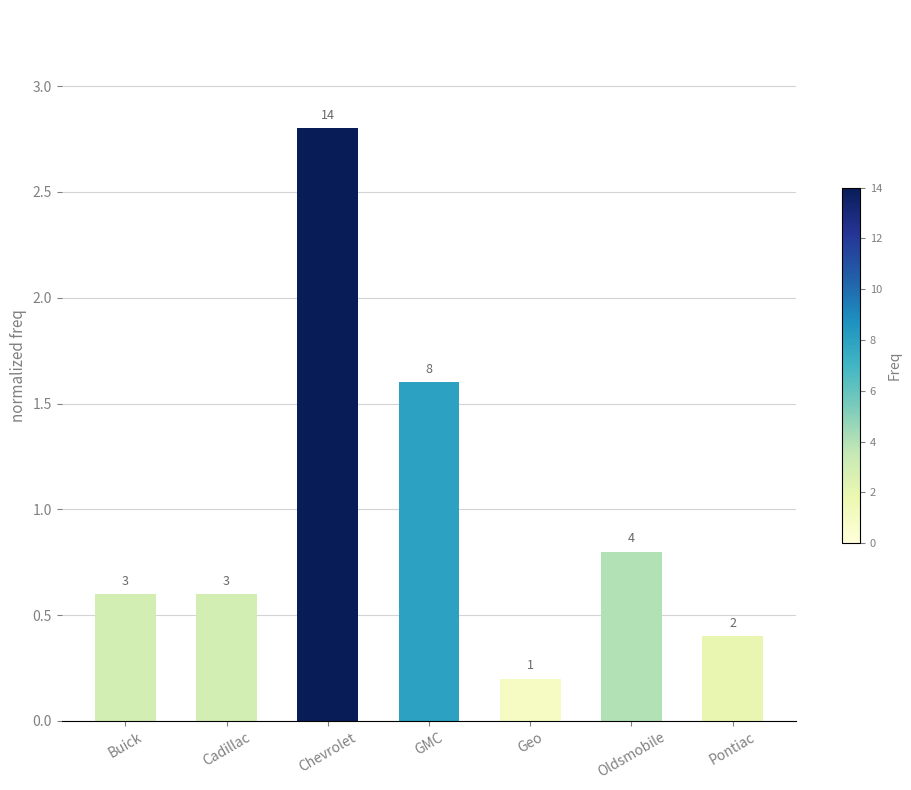

Is it true that the value at GMC is 2.5?

False